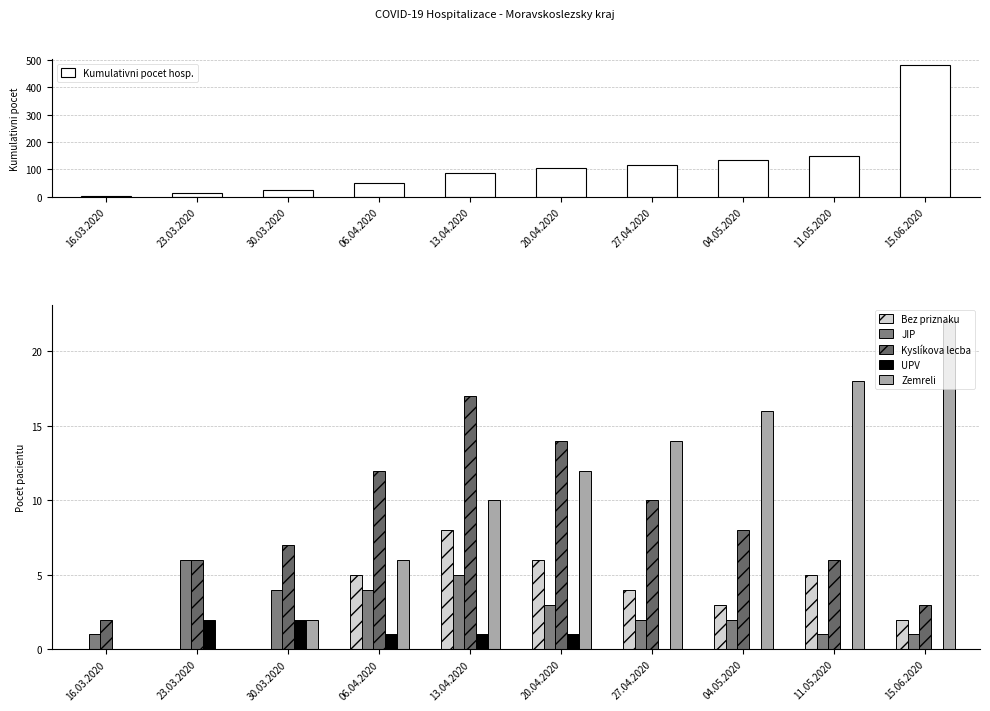

How many values in the UPV series are below 1?

5